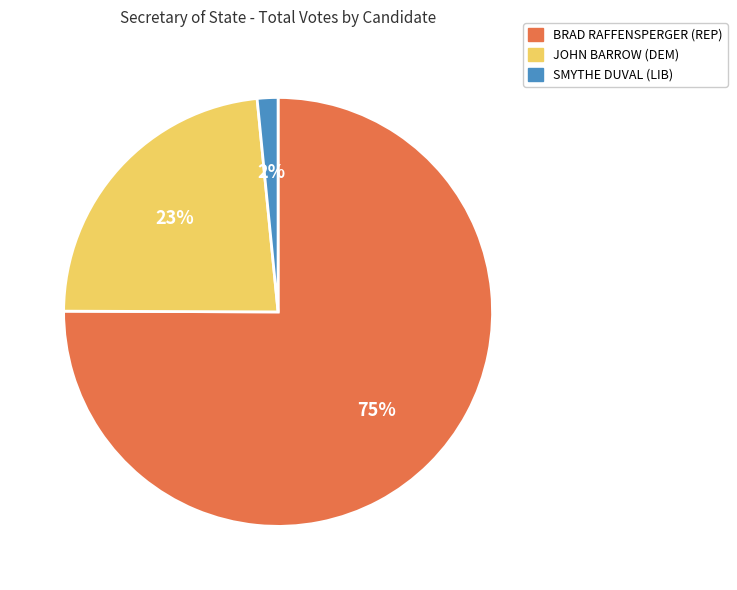

Approximately how many times larger is the value at SMYTHE DUVAL (LIB) compared to JOHN BARROW (DEM)?

0.1